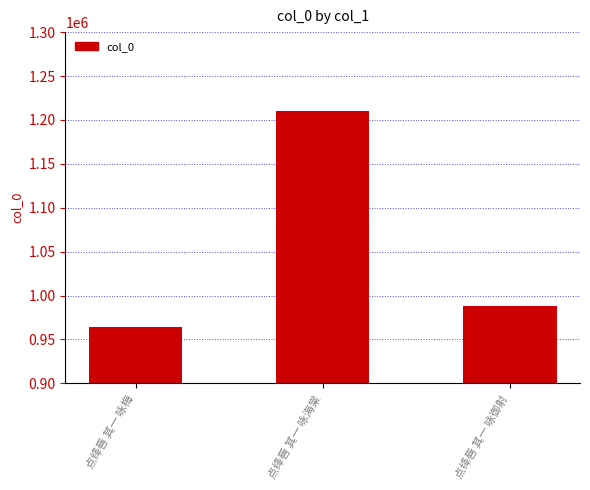

Reading left to right, what are all the values shown in this chart?

964426	1210196	988452